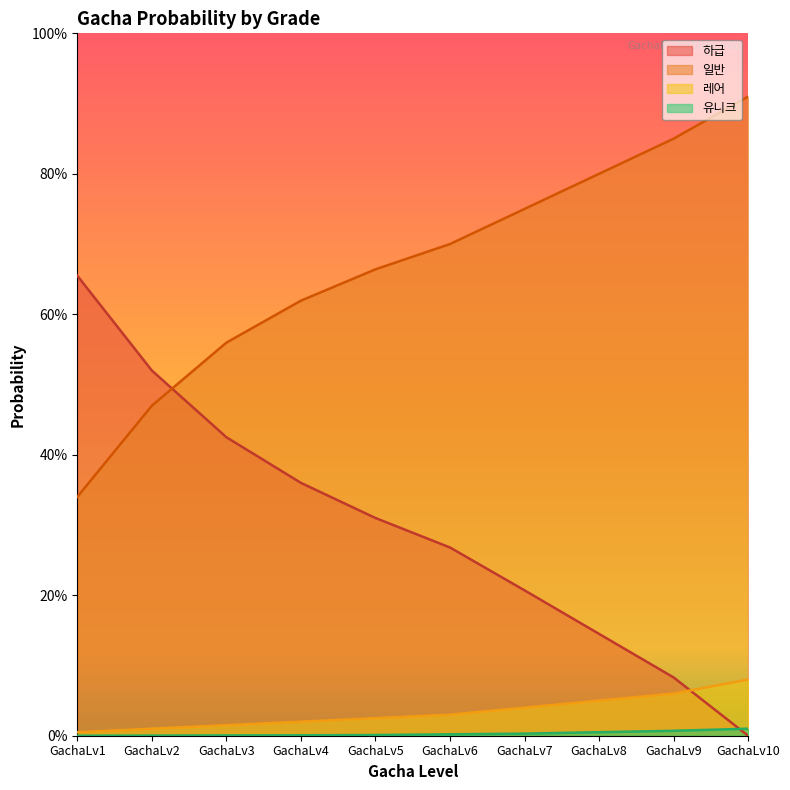

True or false: 일반 has a value of 0.6 at GachaLv4.

True